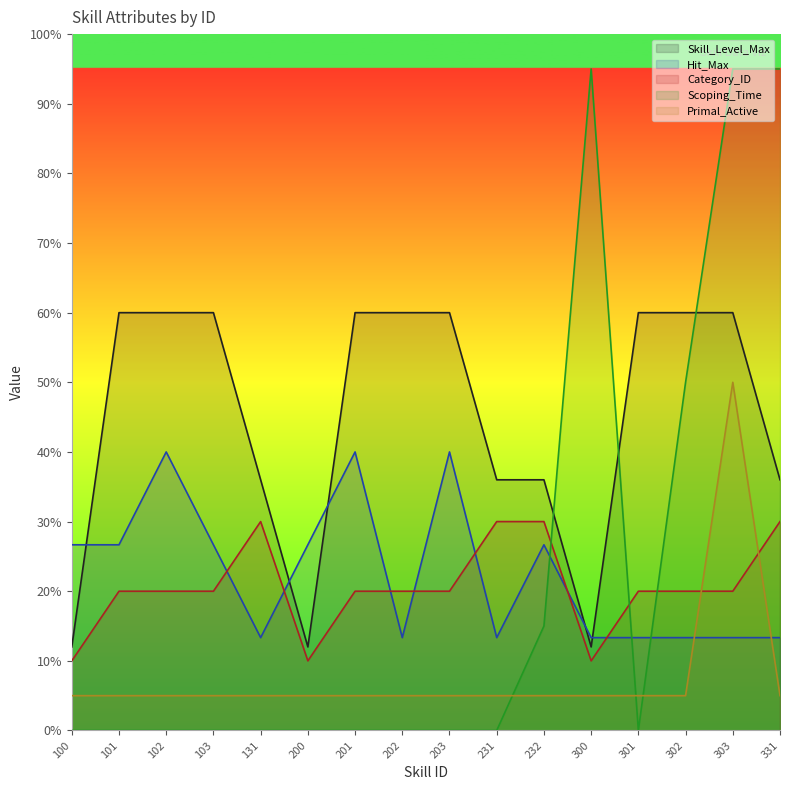

What is the difference between the Primal_Active values at 303 and 232?

45.0